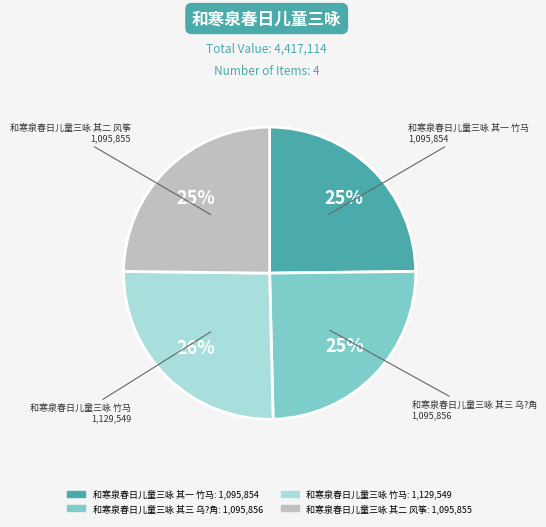

How many segments does this pie chart have?

4